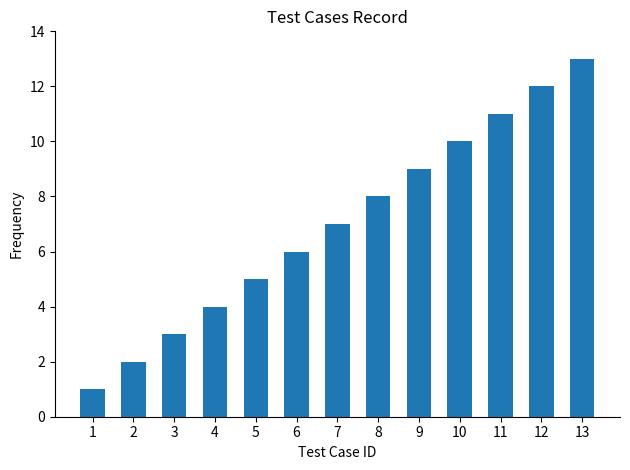

What is the minimum value shown in the chart?

1